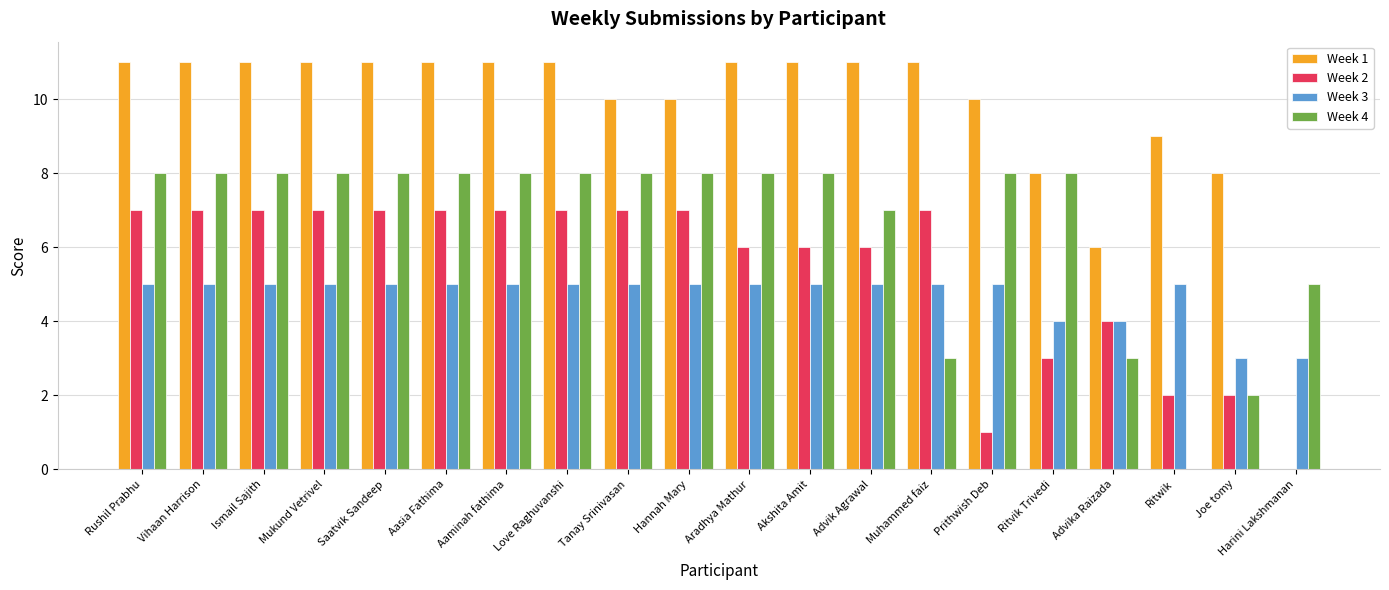

Is it true that Week 4 equals 8 at Ritvik Trivedi?

True